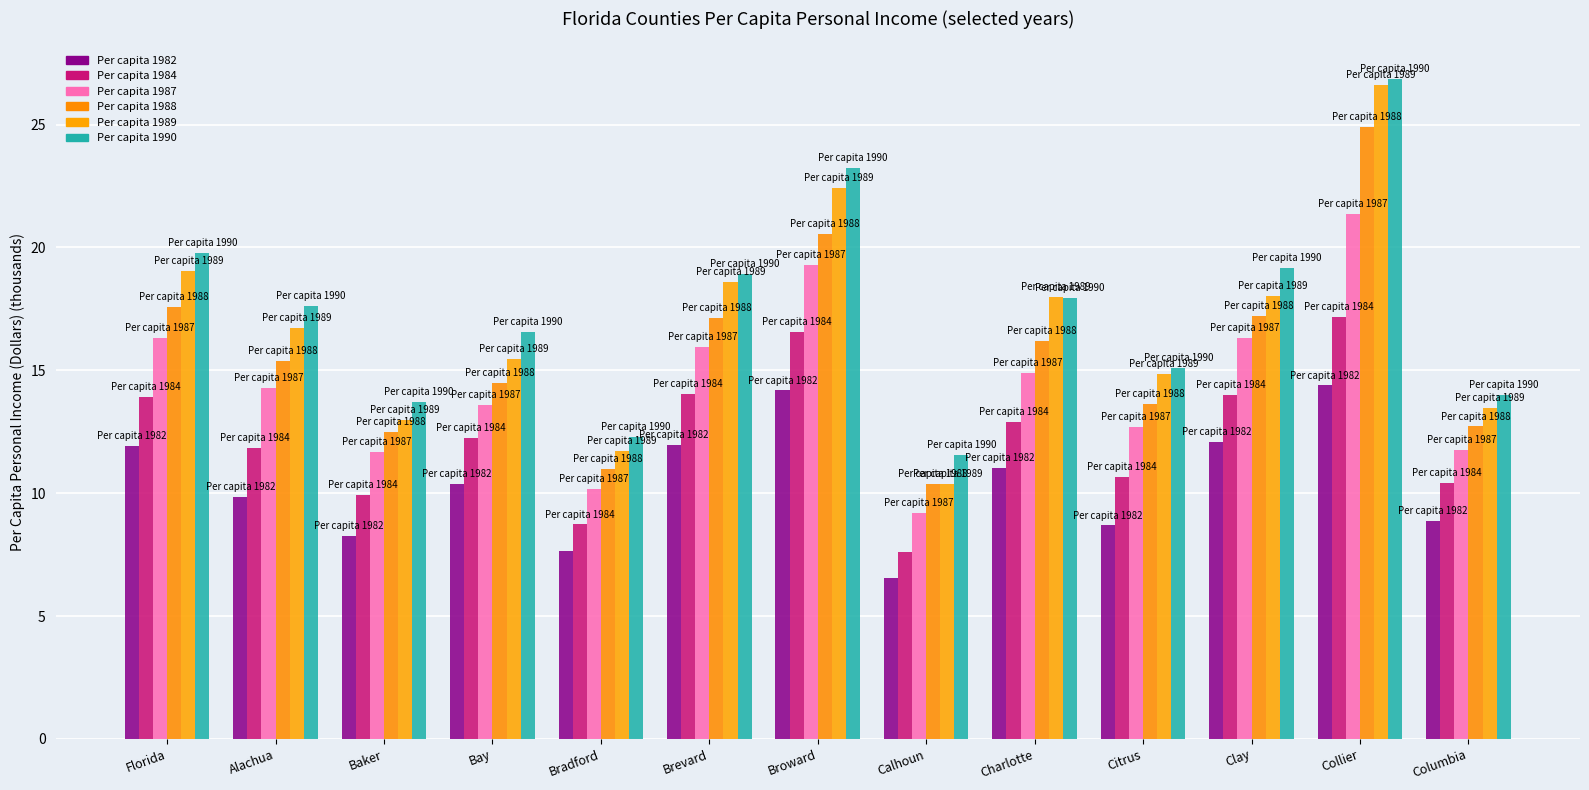

What are all the series names shown in the legend?

Per capita 1982, Per capita 1984, Per capita 1987, Per capita 1988, Per capita 1989, Per capita 1990